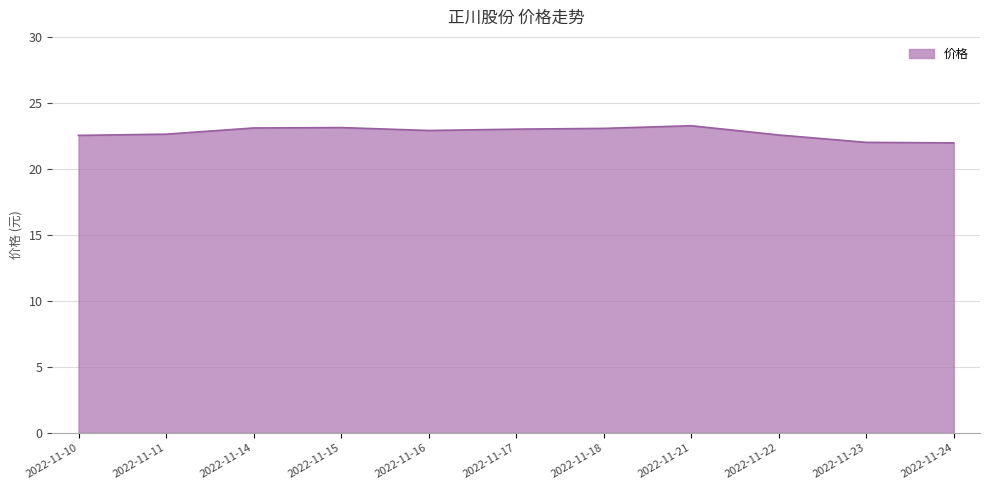

What is the maximum value shown in the chart?

23.3